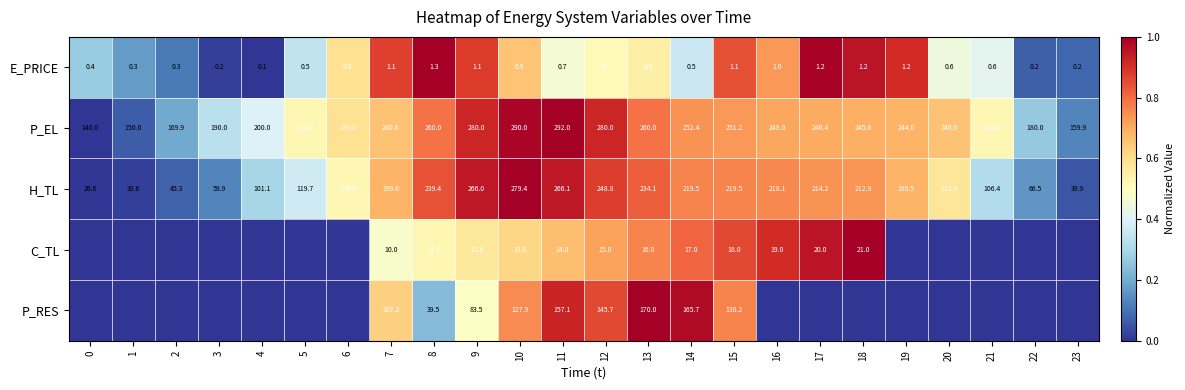

What is the difference between the second highest and minimum values in the E_PRICE series?

1.1